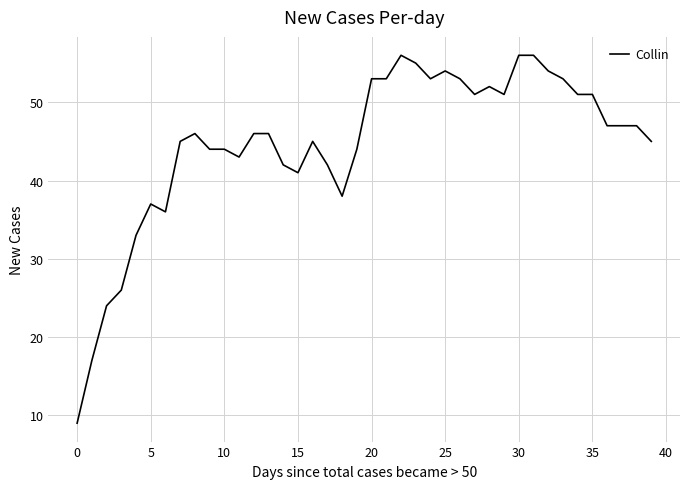

What is the difference between the second highest and minimum values?

47